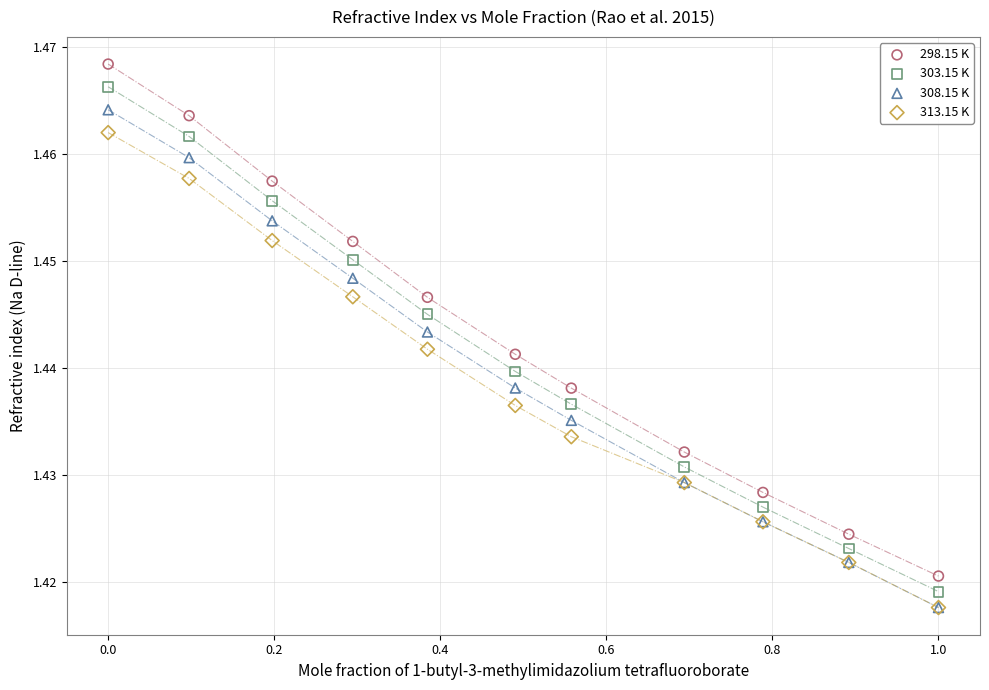

Which series contains the highest Y value?

298.15 K